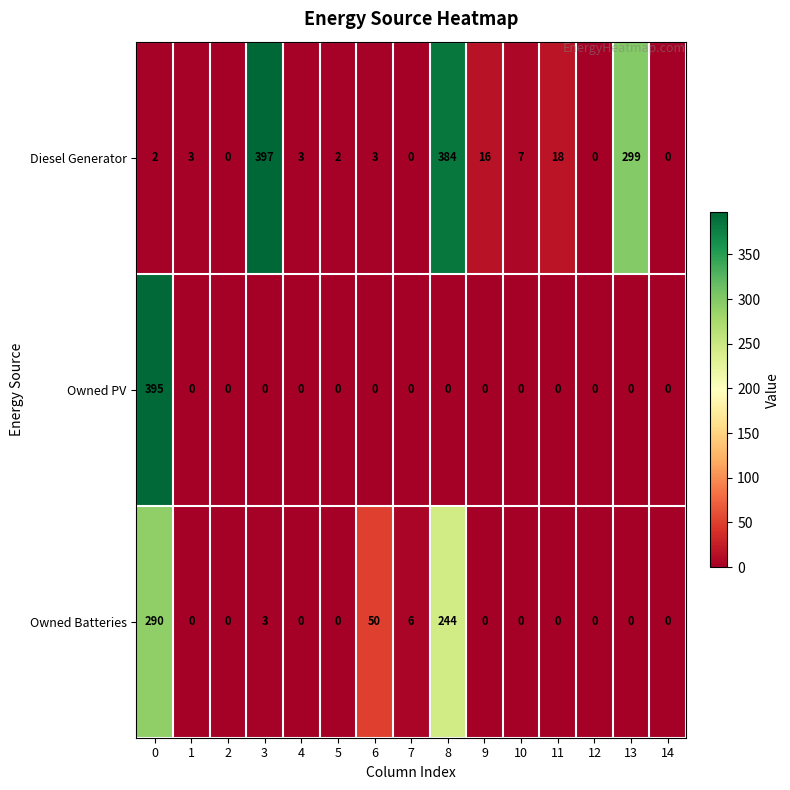

The Owned Batteries series shows 147 at 10. True or false?

False